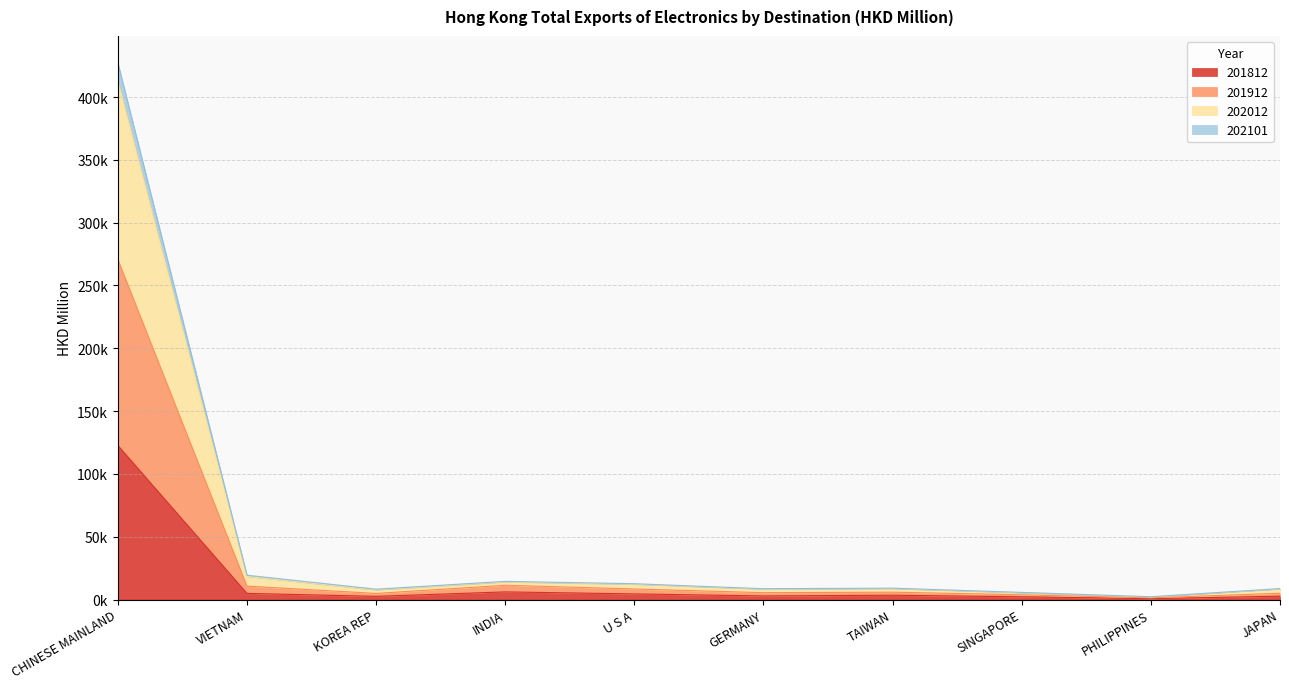

Reading right to left, list all the values displayed in this chart.

201812: JAPAN=2670.9	PHILIPPINES=694.0	SINGAPORE=2182.2	TAIWAN=3419.7	GERMANY=2848.1	U S A=4475.8	INDIA=6074.8	KOREA REP=2534.9	VIETNAM=4891.0	CHINESE MAINLAND=122636.9
201912: JAPAN=4972.0	PHILIPPINES=1344.6	SINGAPORE=3778.9	TAIWAN=5834.4	GERMANY=5455.6	U S A=8398.3	INDIA=11352.3	KOREA REP=4858.1	VIETNAM=10664.4	CHINESE MAINLAND=270752.4
202012: JAPAN=8668.0	PHILIPPINES=2234.9	SINGAPORE=5664.6	TAIWAN=9052.2	GERMANY=8616.2	U S A=12590.5	INDIA=14464.7	KOREA REP=8246.3	VIETNAM=19345.6	CHINESE MAINLAND=427243.8
202101: JAPAN=8489.1	PHILIPPINES=2051.8	SINGAPORE=5443.1	TAIWAN=8756.6	GERMANY=8295.1	U S A=12199.3	INDIA=14041.3	KOREA REP=7724.1	VIETNAM=18404.4	CHINESE MAINLAND=412979.9